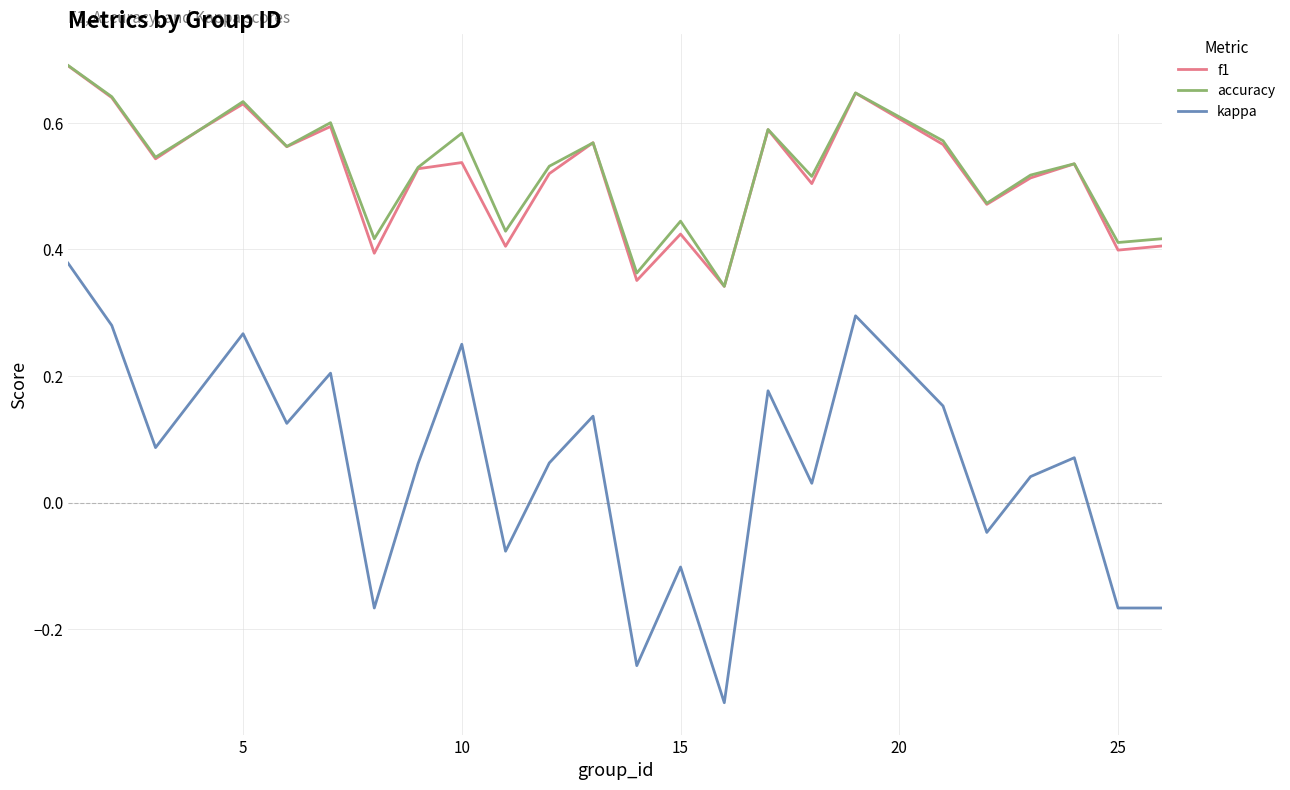

True or false: accuracy and kappa cross at least once.

False